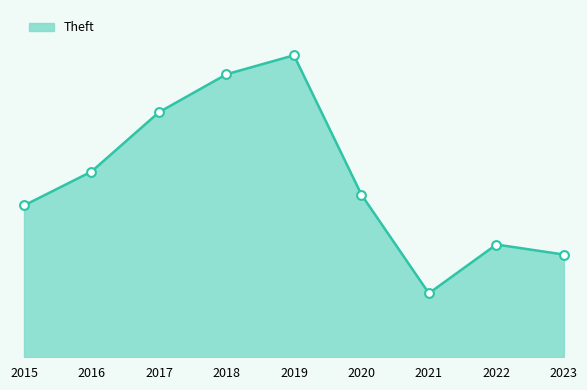

What is the change in value from 2017 to 2020?

-304